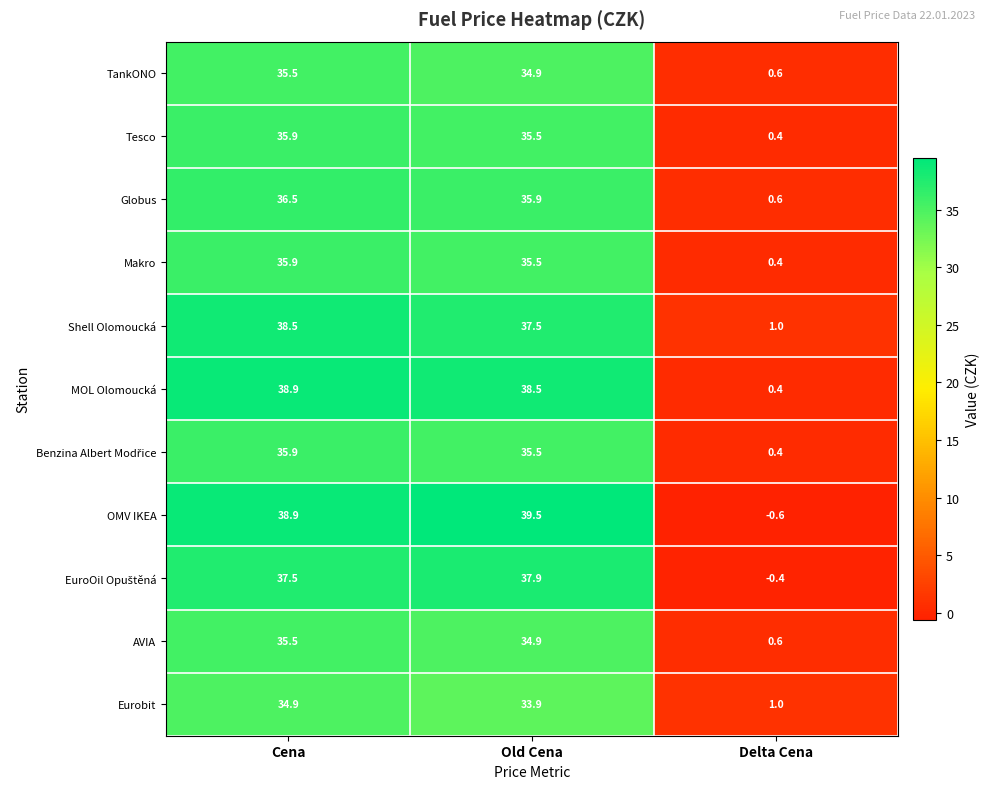

What is the difference between the maximum and minimum values in the Globus series?

35.9